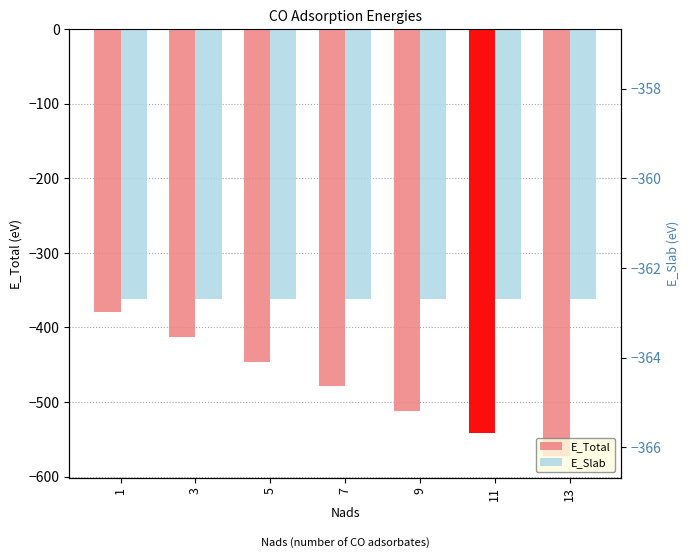

How many values in the E_Total series are below -478?

4